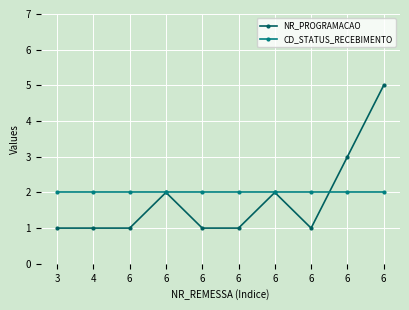

What is the spread (max minus min) of values at 6?

1